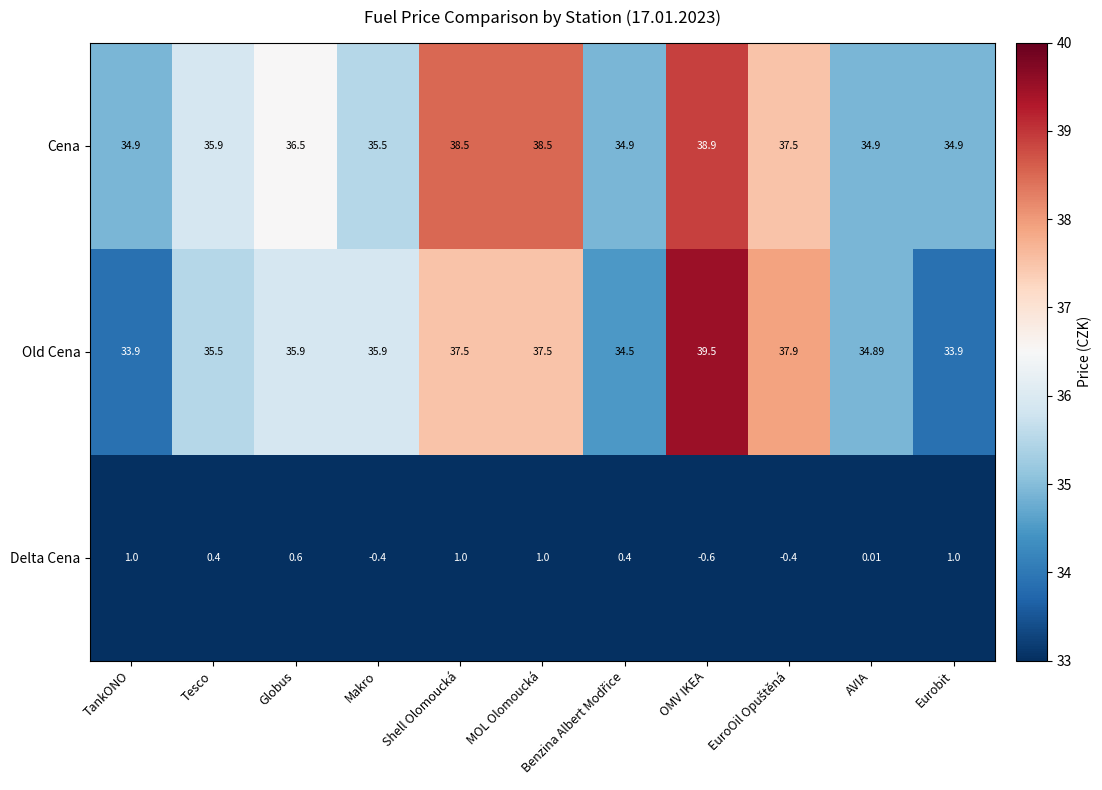

Where is Delta Cena nearest to the value 0?

AVIA